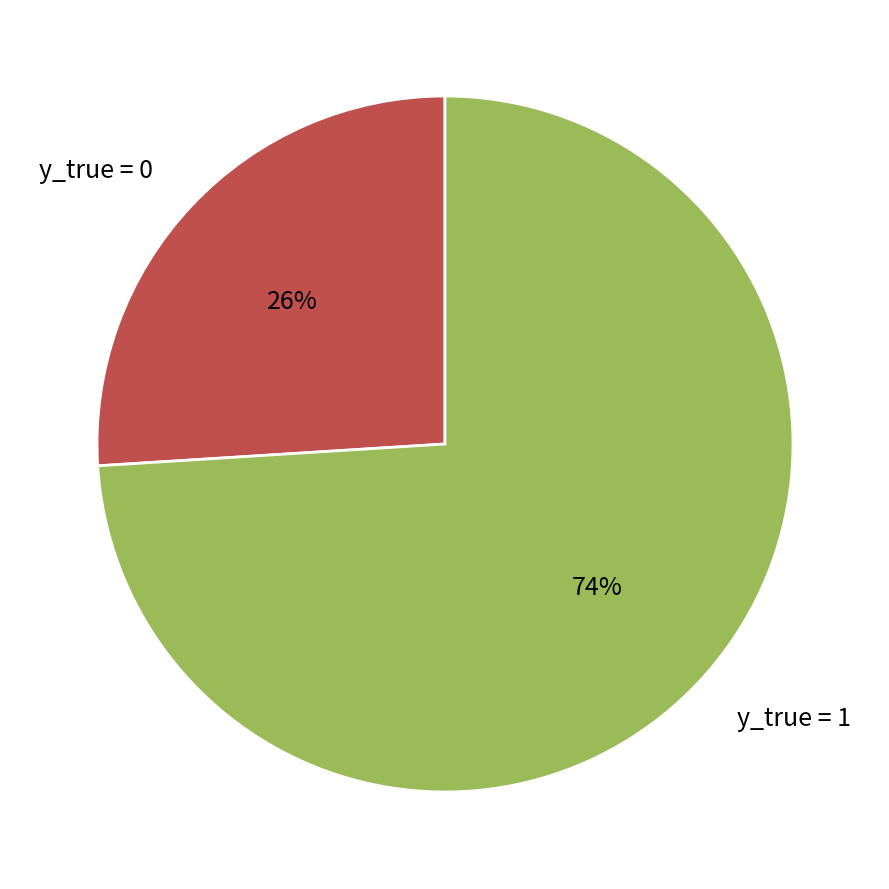

Does y_true = 1 account for over 50% of the chart?

Yes